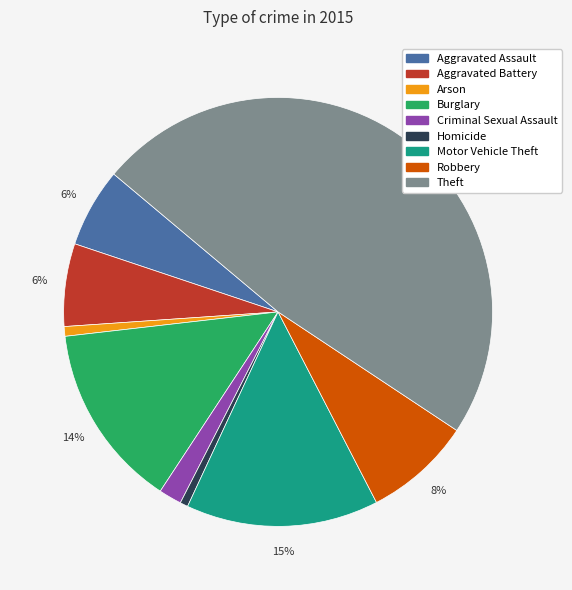

How many slices are in this pie chart?

9